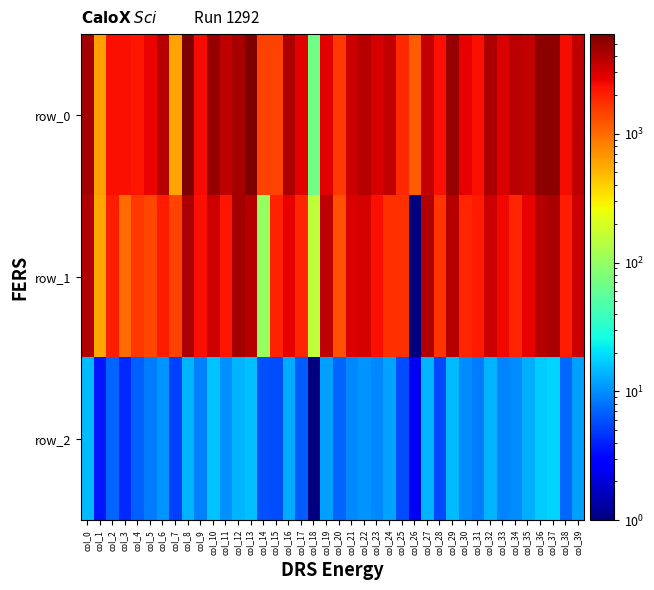

What is the difference between the row_1 values at col_29 and col_17?

1968.3